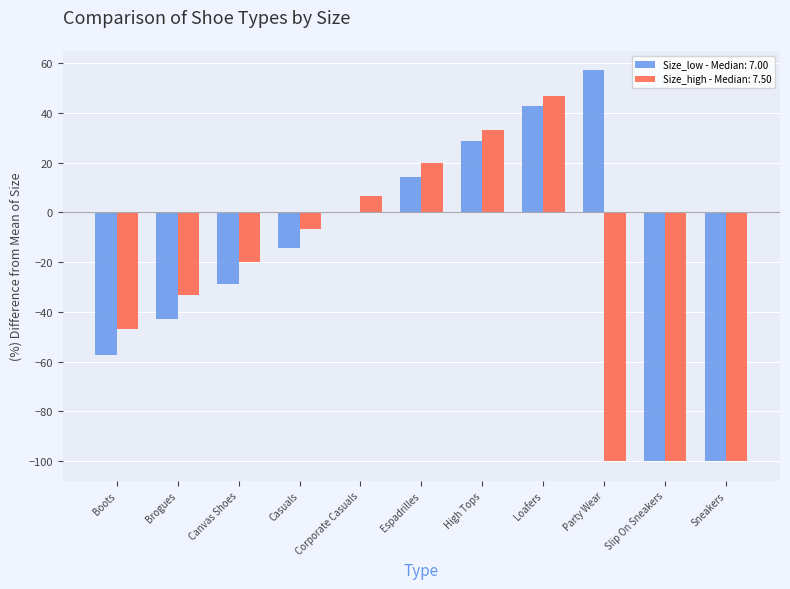

How many data points in Size_high - Median: 7.50 are above -20?

5